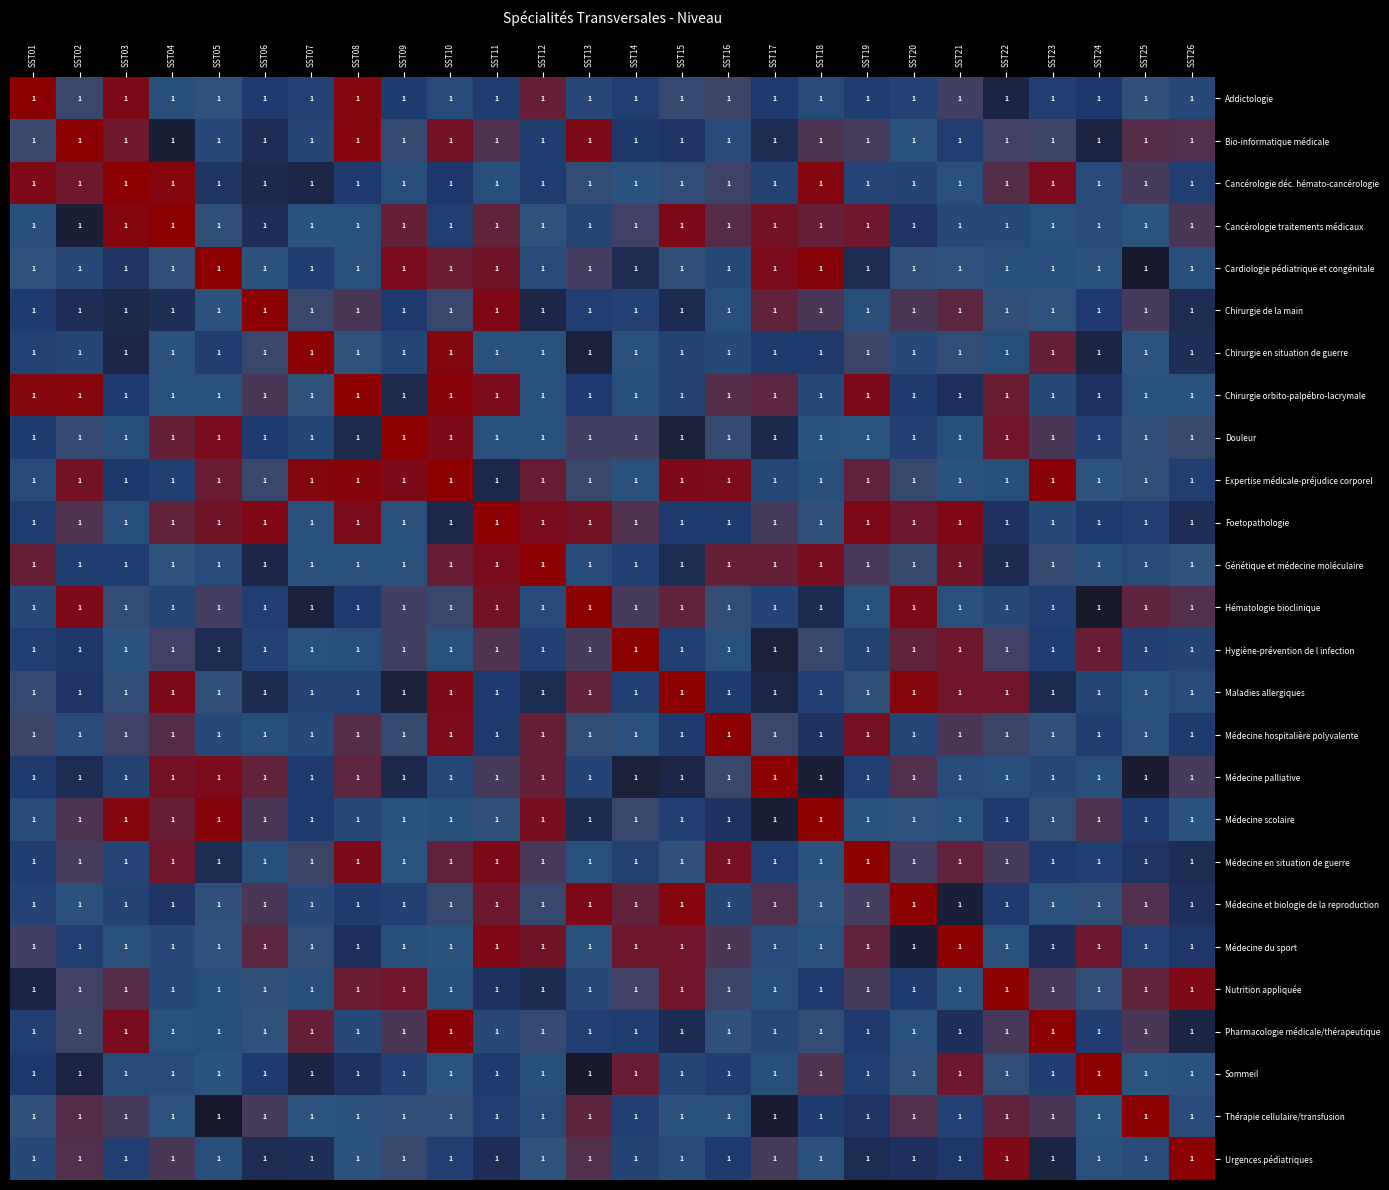

Count the number of data series in this chart.

26